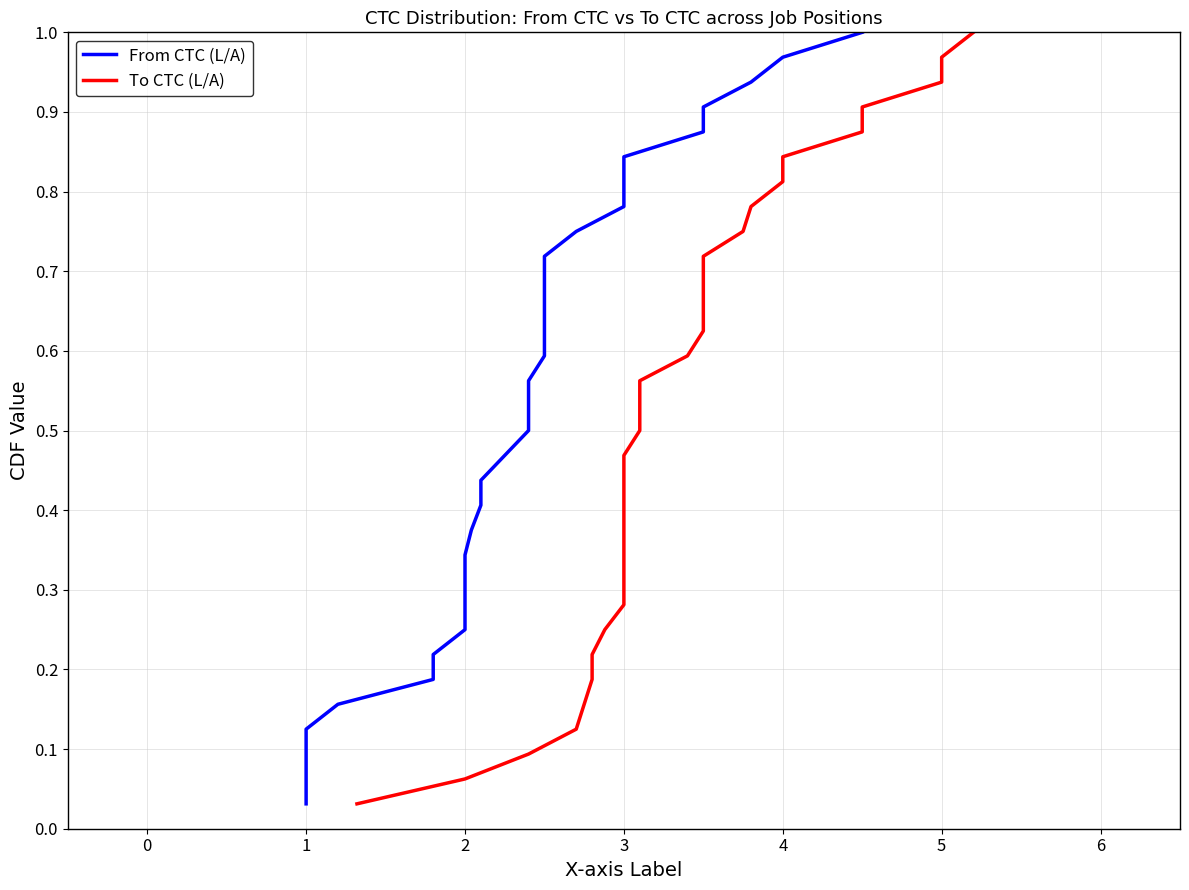

What is the maximum value shown in the chart?

1.0